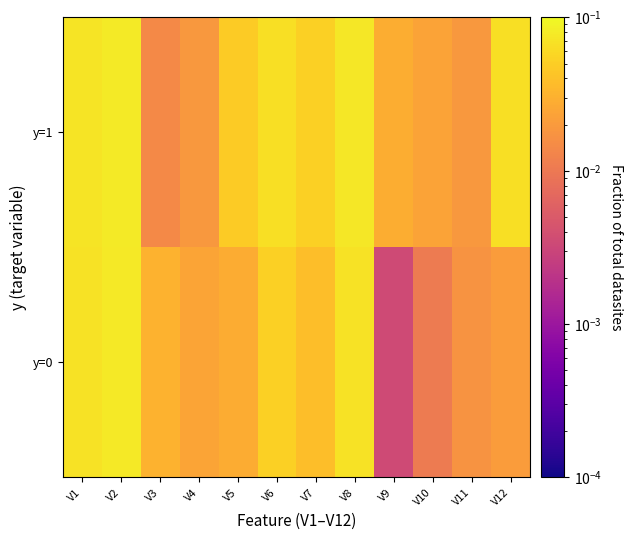

Reading left to right, transcribe all the data shown in this chart.

y=0: V1=0.1	V2=0.1	V3=0.0	V4=0.0	V5=0.0	V6=0.1	V7=0.0	V8=0.1	V9=0.0	V10=0.0	V11=0.0	V12=0.0
y=1: V1=0.1	V2=0.1	V3=0.0	V4=0.0	V5=0.0	V6=0.1	V7=0.1	V8=0.1	V9=0.0	V10=0.0	V11=0.0	V12=0.1